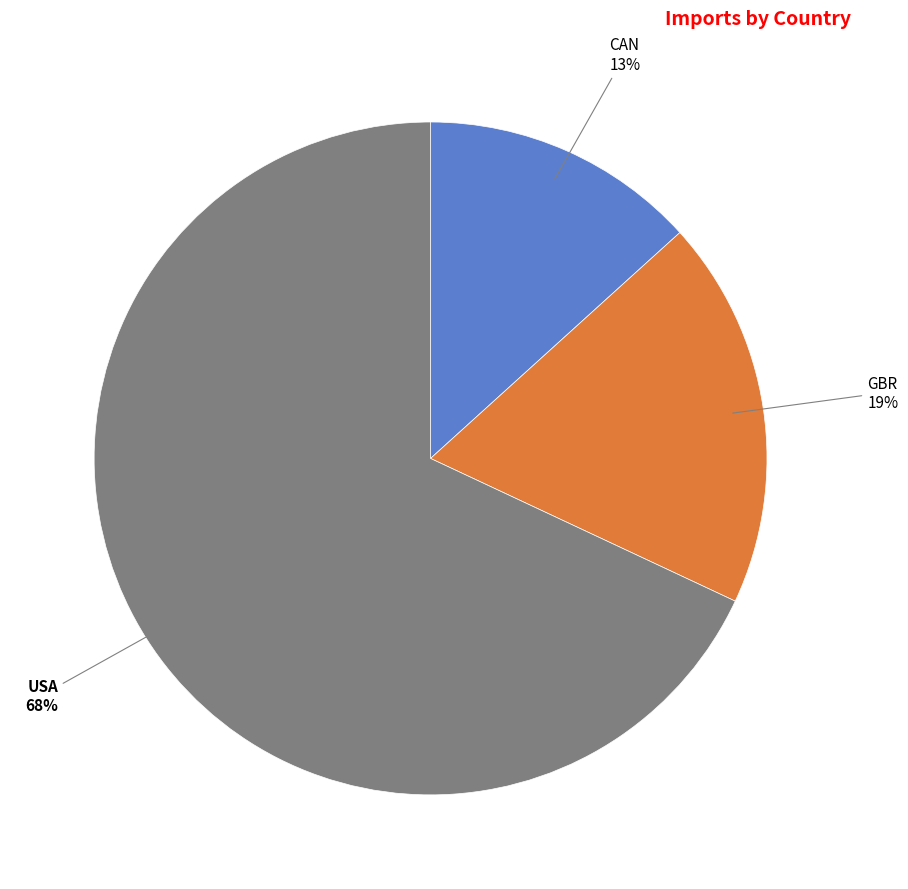

To the nearest percent, what is the difference between the largest and smallest slice percentages?

55%